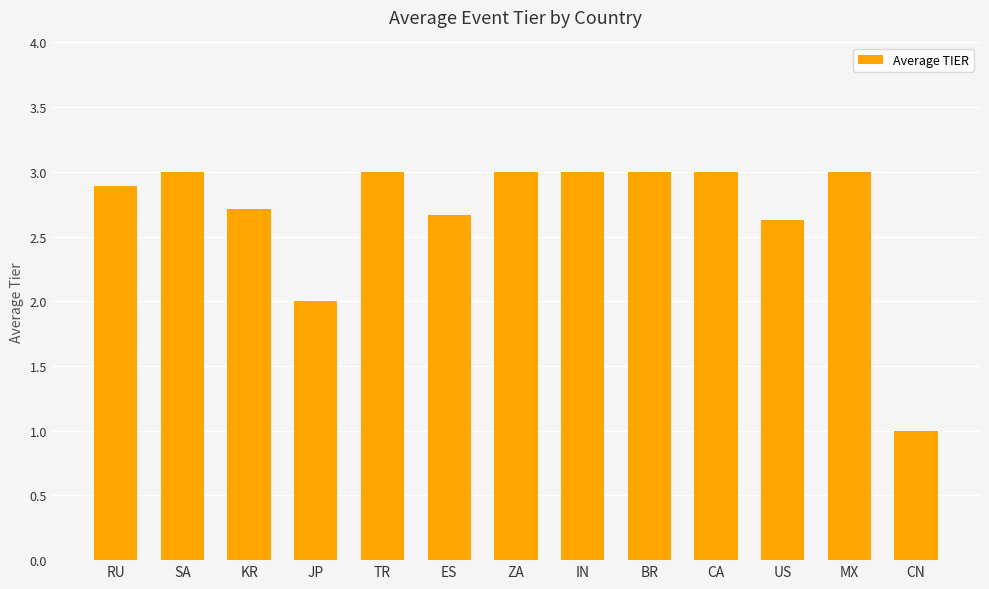

What is the ratio of the value at CA to the value at ZA?

1.0